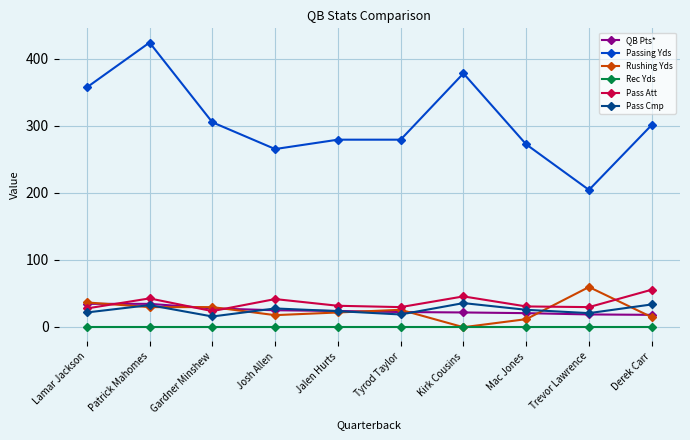

What is the value of the QB Pts* point at the 8th from the left?

20.0